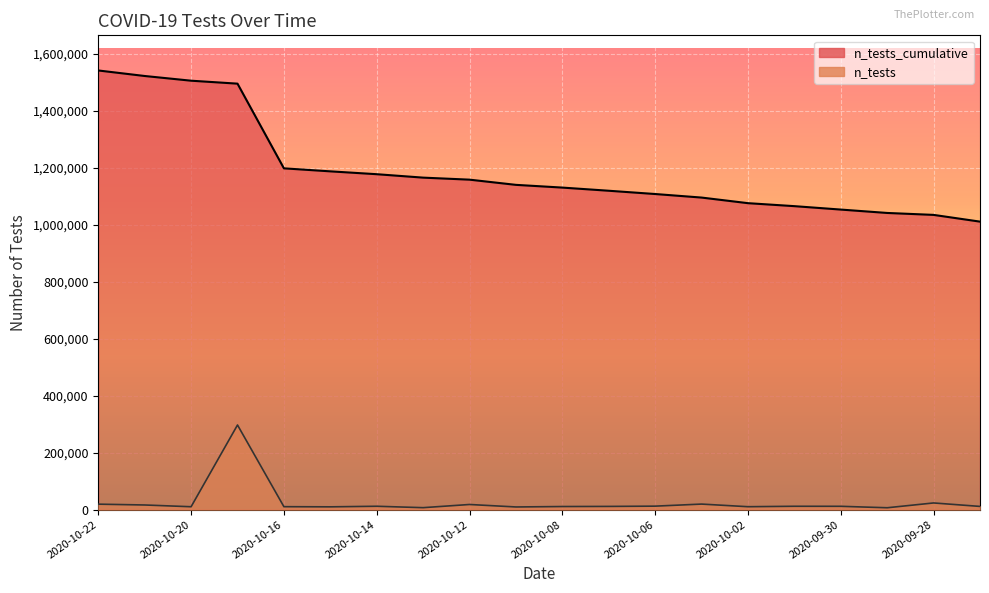

At which label is n_tests_cumulative closest to 1276284?

2020-10-16